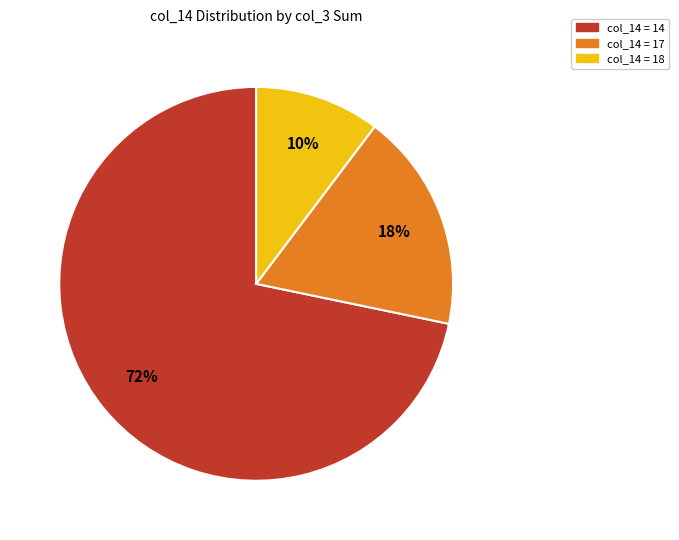

Count the number of slices in the pie.

3